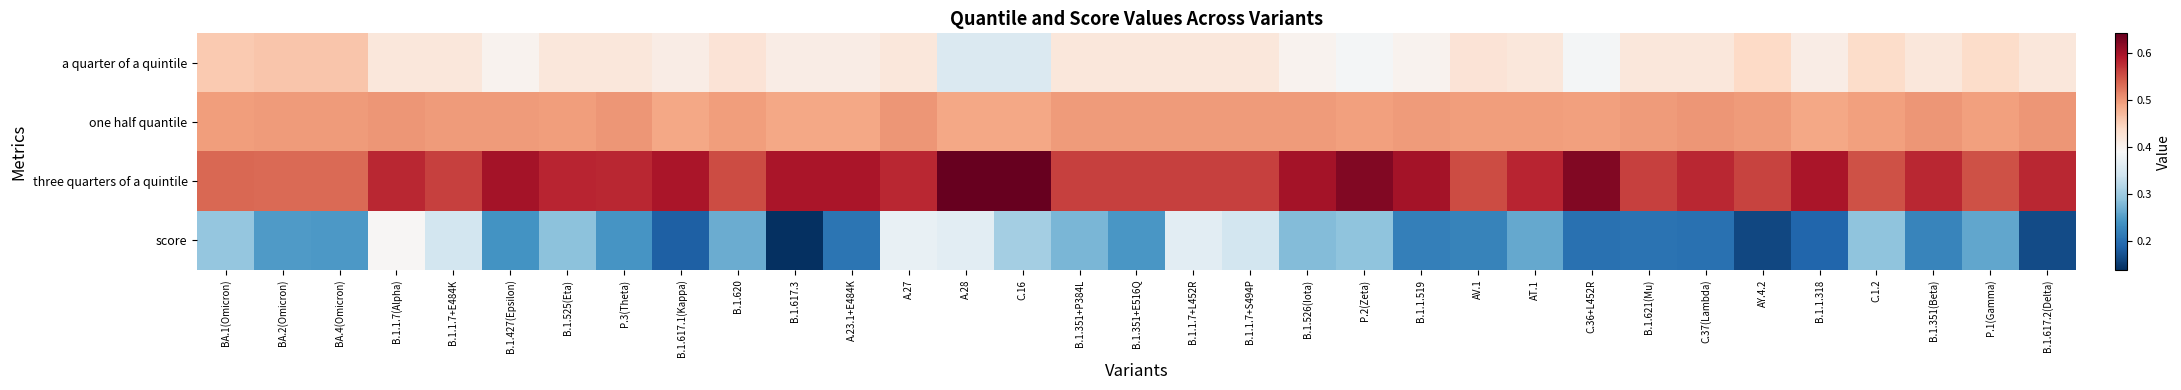

What is the spread (max minus min) of values at C.1.2?

0.3